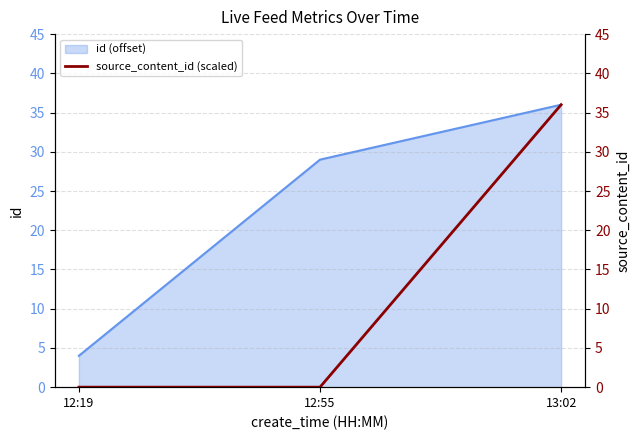

Which category has the lowest value across all series?

12:19